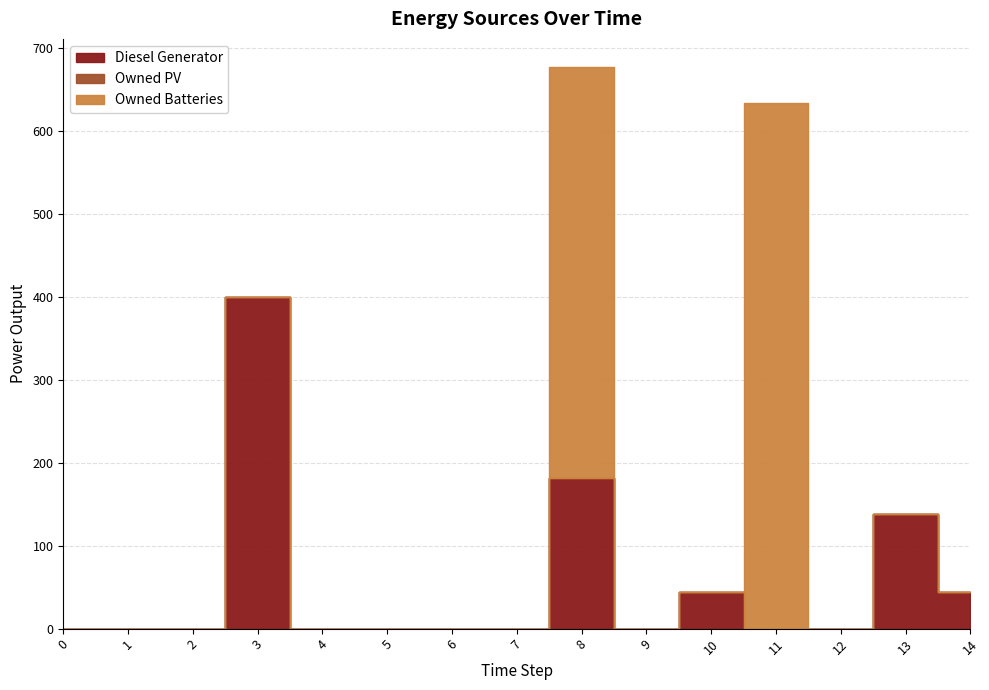

Reading left to right, transcribe all the data shown in this chart.

Diesel Generator: 0	0	0	400	0	0	0	0	182	0	44	0	0	138	44
Owned PV: 0	0	0	0	0	0	0	0	0	0	0	0	0	0	0
Owned Batteries: 0	0	0	0	0	0	0	0	495	0	0	634	0	0	0